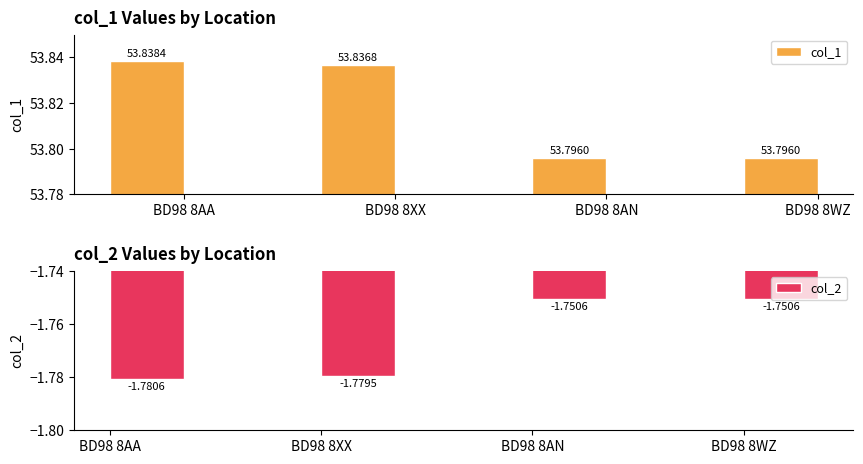

The col_1 series shows 53.8 at BD98 8WZ. True or false?

True